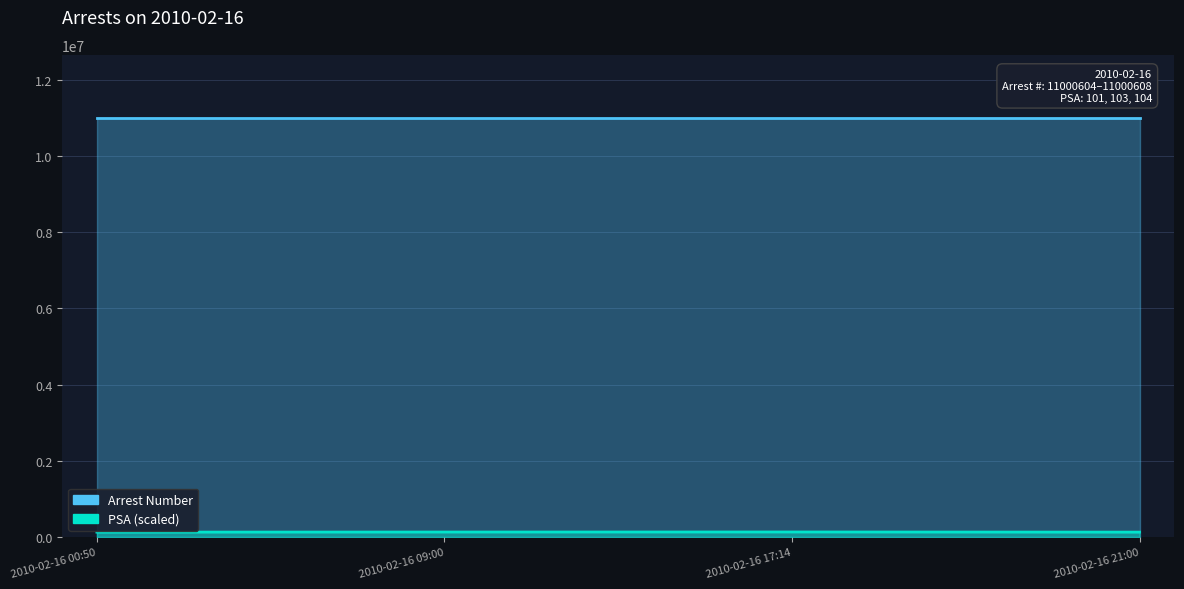

Where is PSA nearest to the value 130103?

2010-02-16 09:00